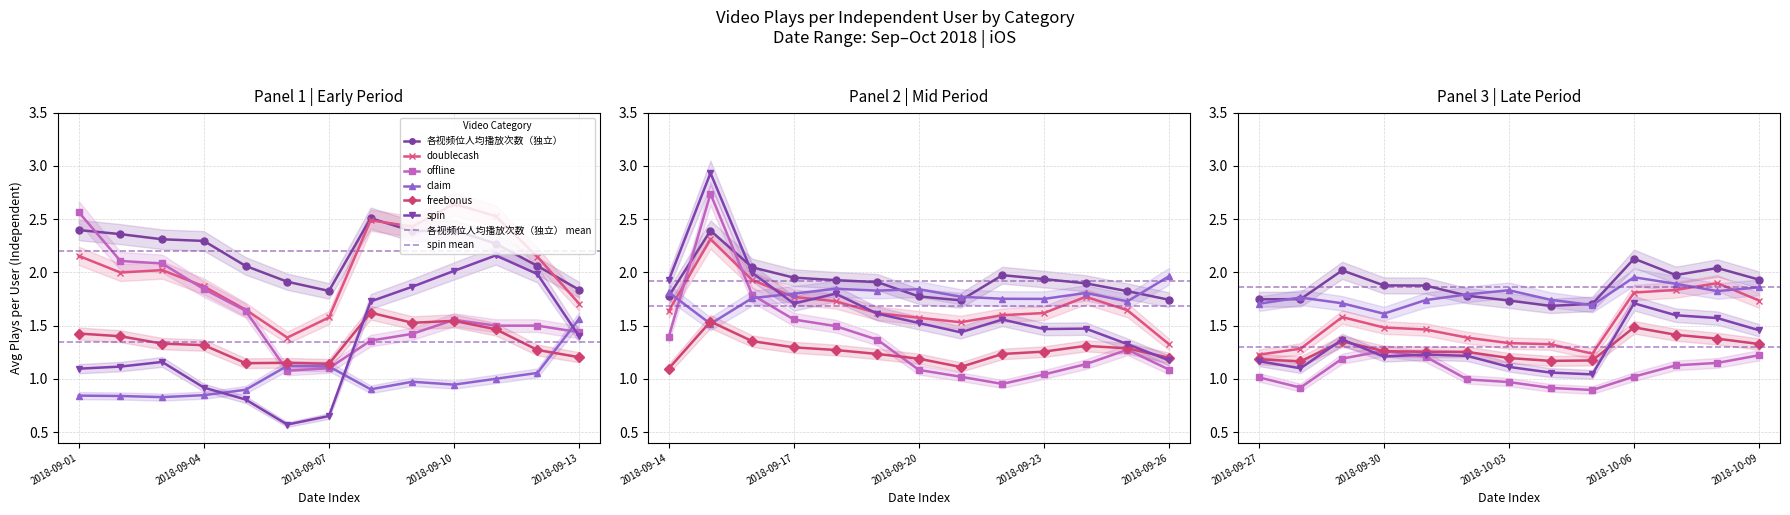

At which category does the chart reach its peak across all series?

2018-09-15